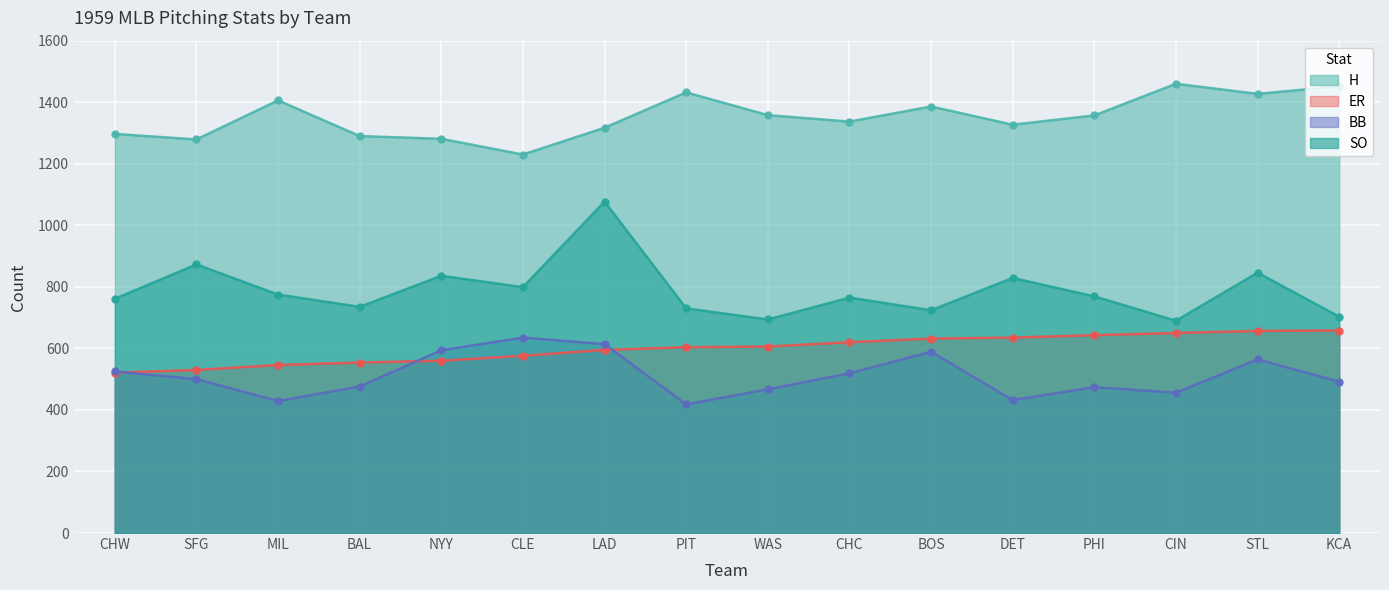

What is the difference between the SO values at NYY and WAS?

142